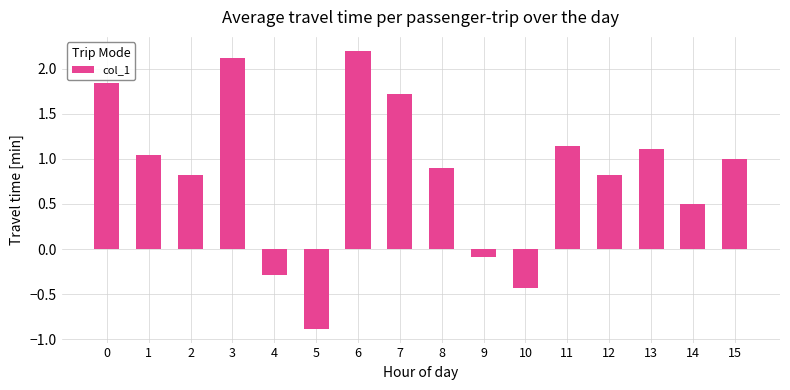

Is it true that the value at 14 is 0.5?

True